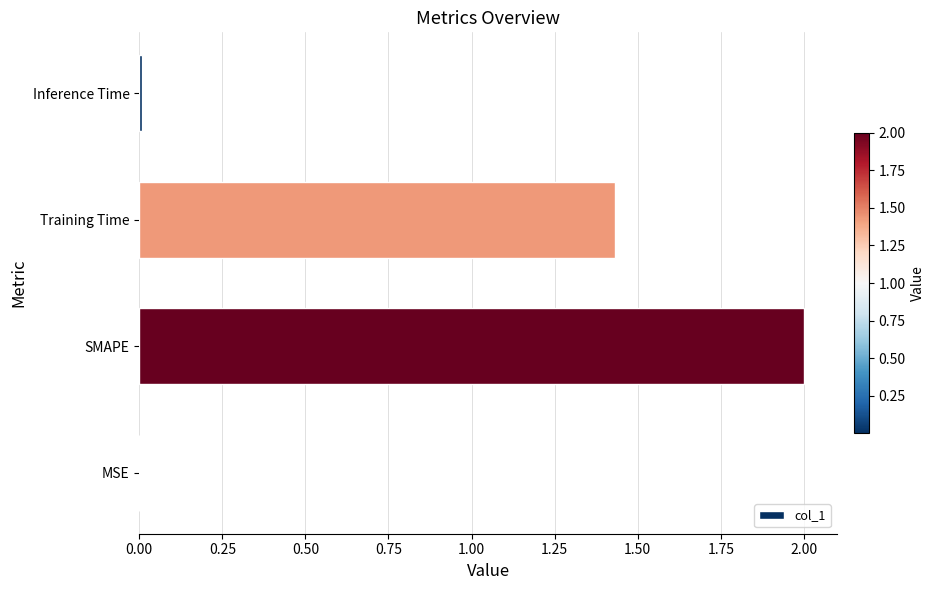

How many categories are shown in the chart?

4